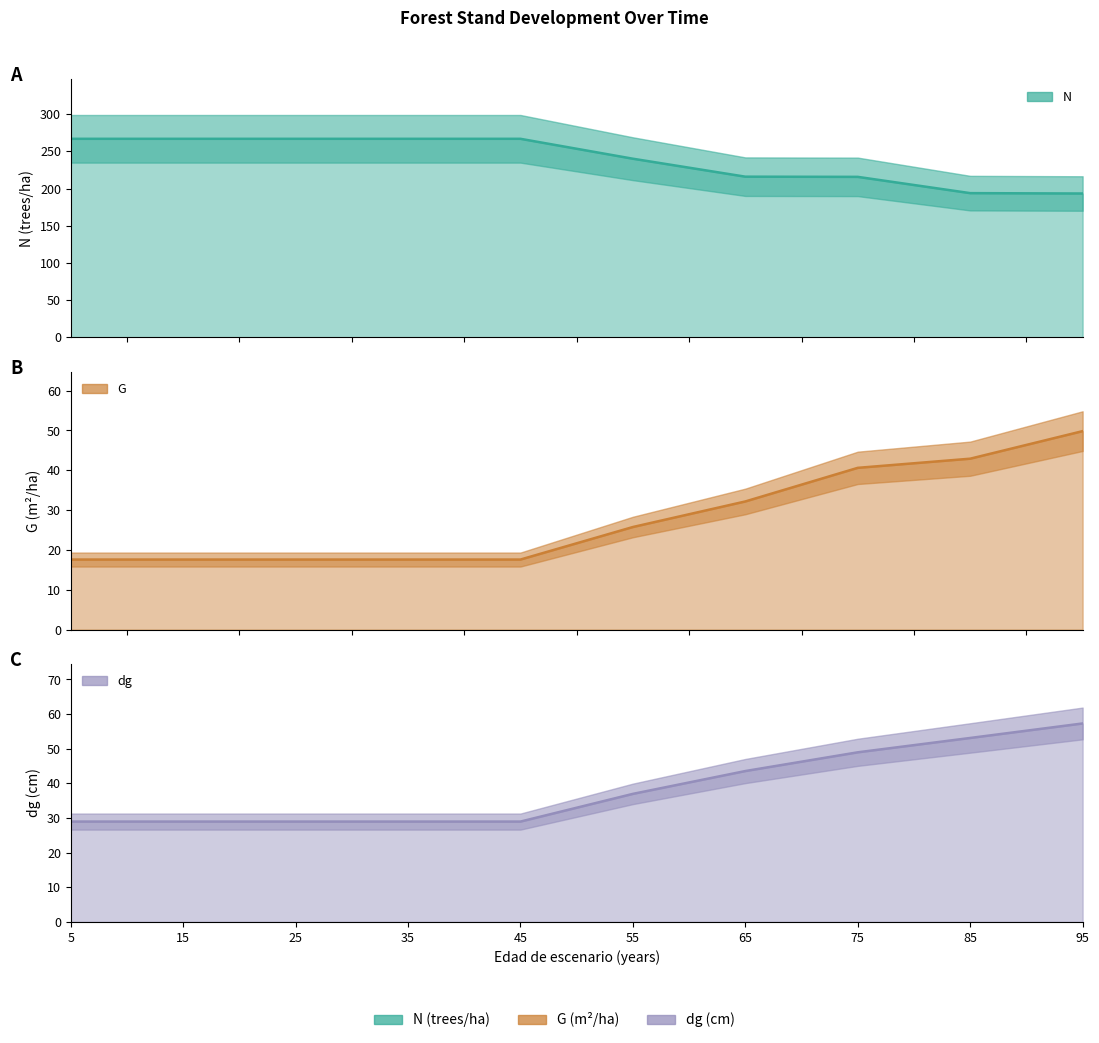

What is the total value across all series at 15?

313.4